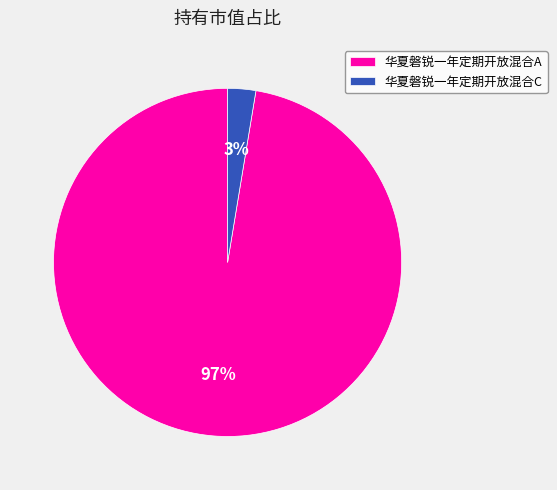

Do 华夏磐锐一年定期开放混合A and 华夏磐锐一年定期开放混合C together represent more than half of the pie?

Yes